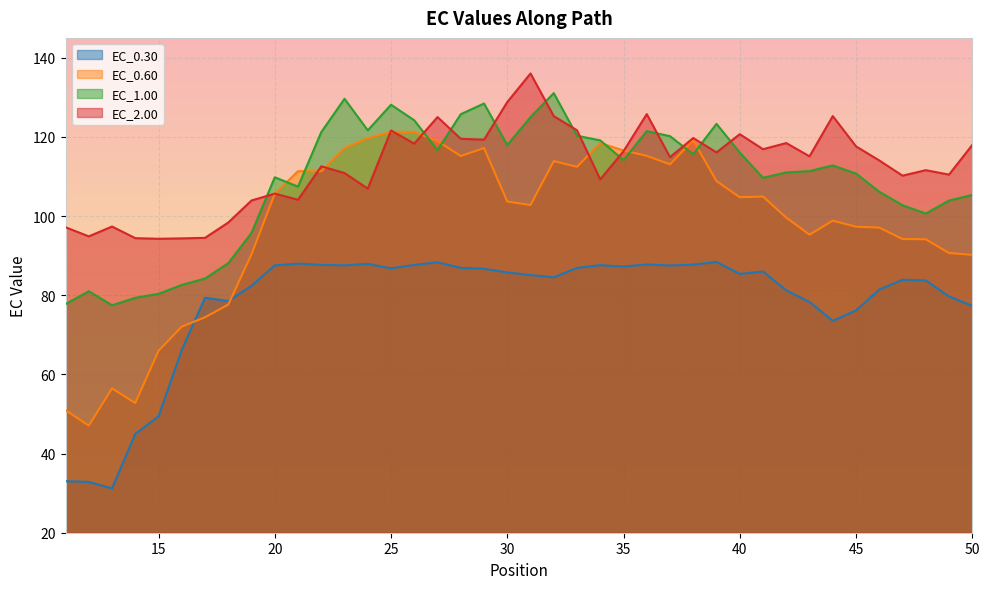

Which series has the largest range (max minus min)?

EC_0.60